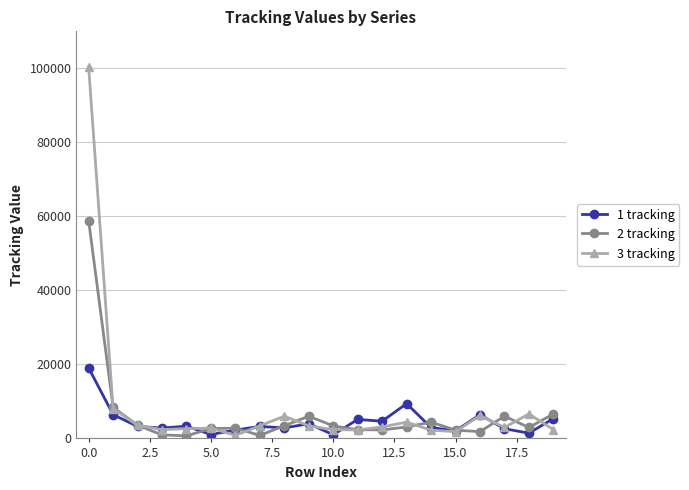

Which series has the largest range (max minus min)?

3 tracking